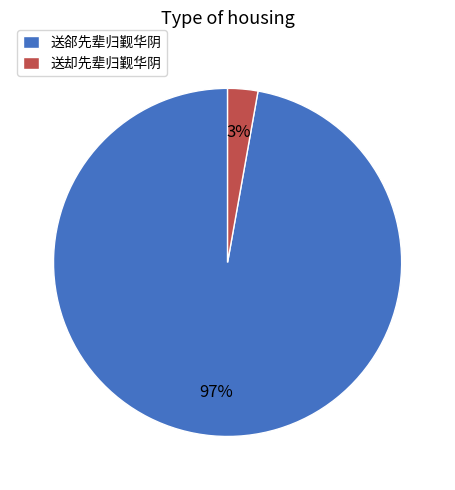

How many segments does this pie chart have?

2